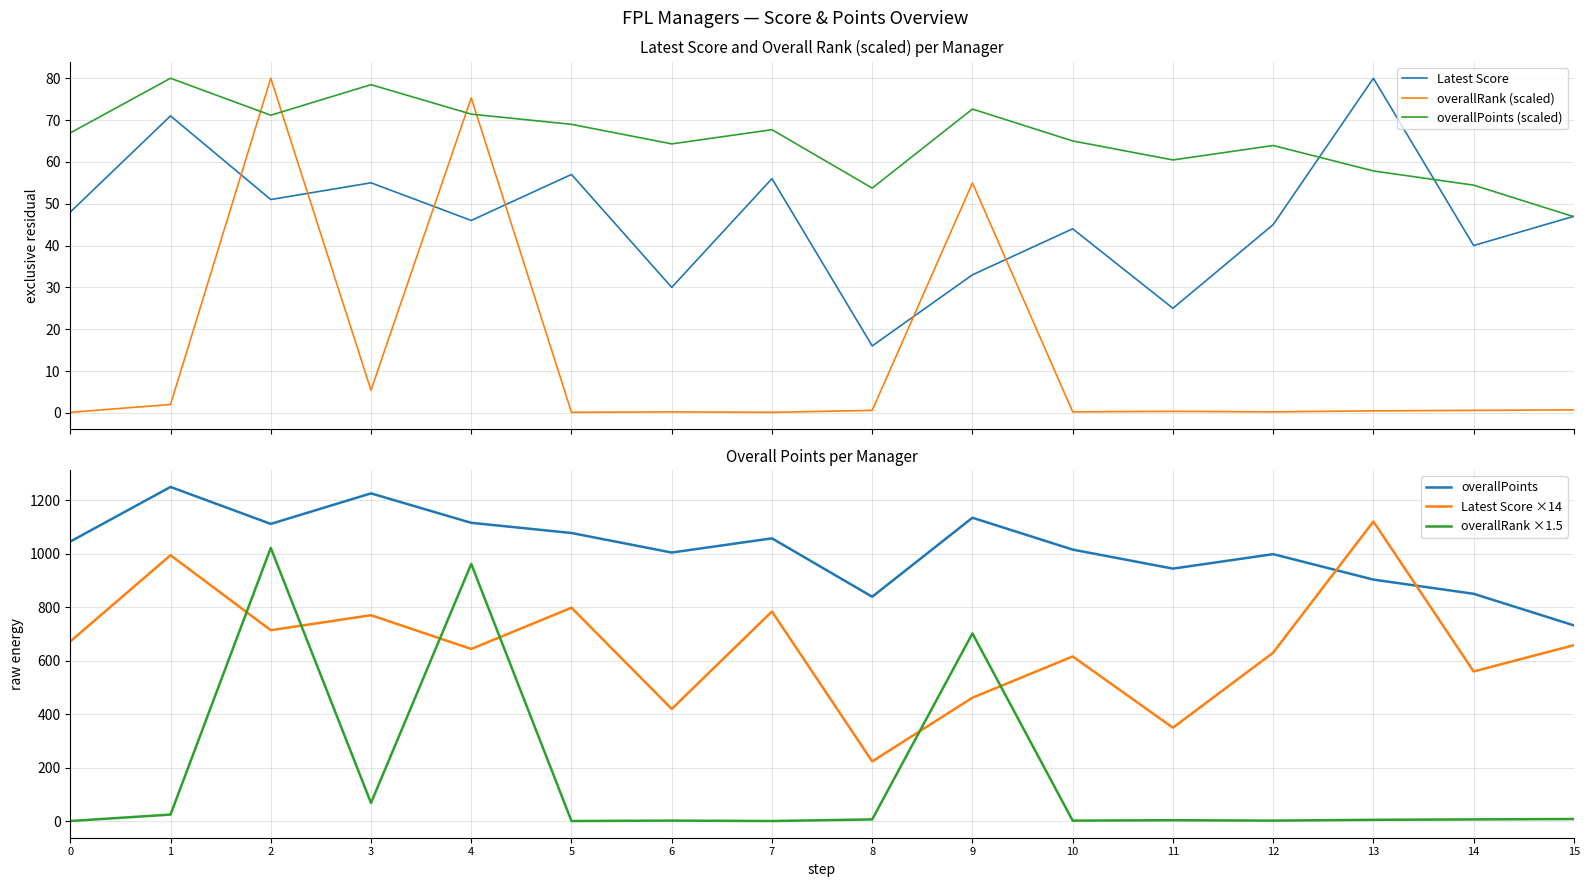

What is the value of the overallPoints (scaled) point at the 3rd from the left?

71.2